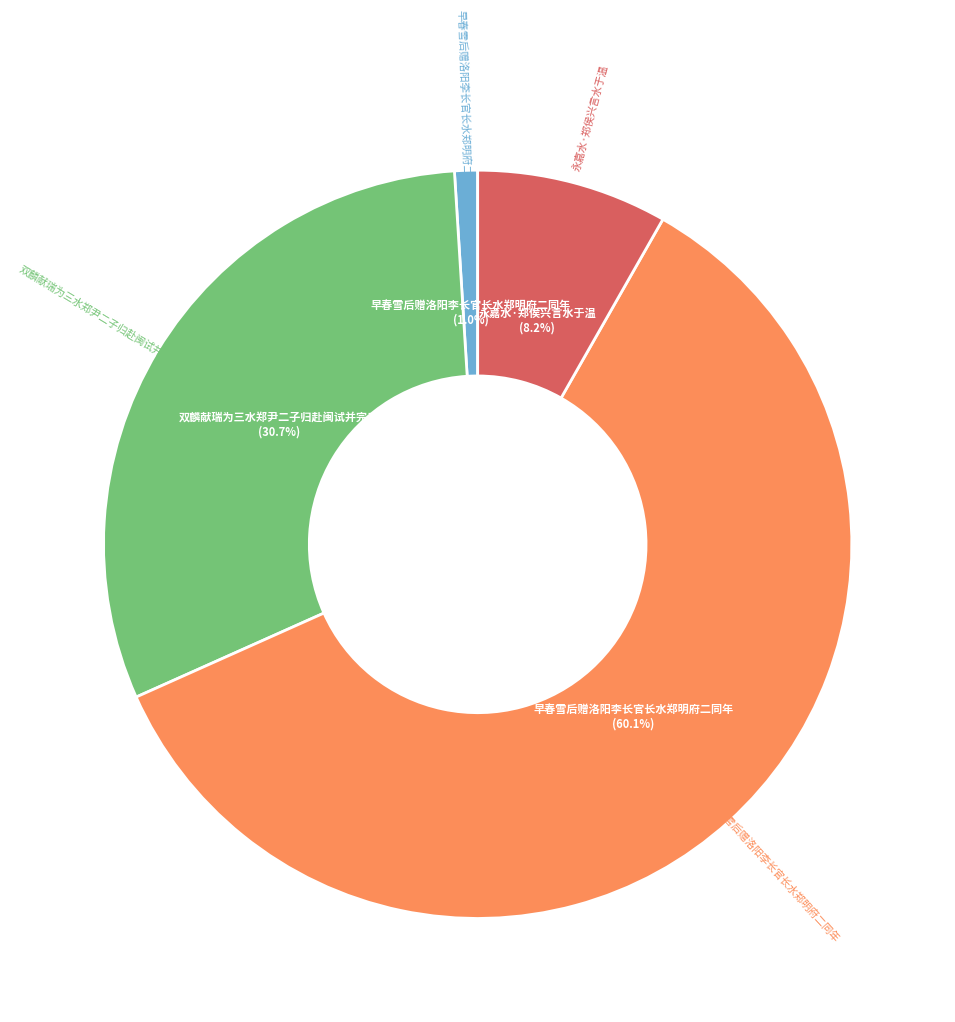

Does any single category account for the majority?

Yes